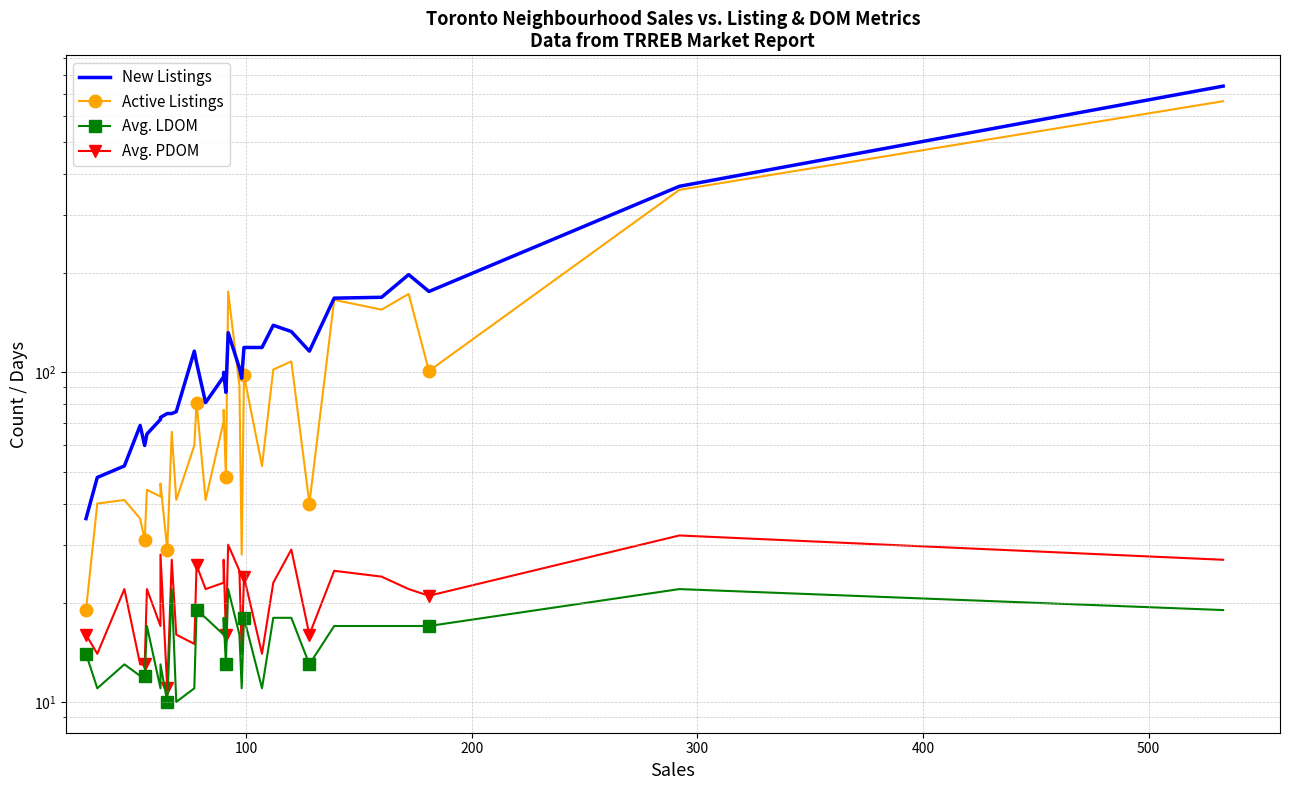

What is the maximum value shown in the chart?

739